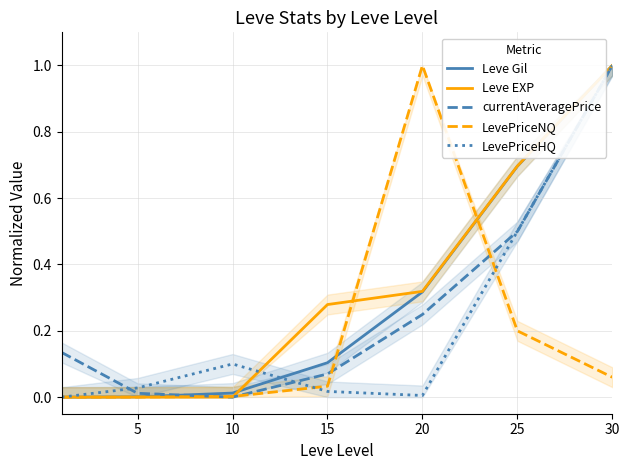

What is the sum of all LevePriceHQ values?

1.7